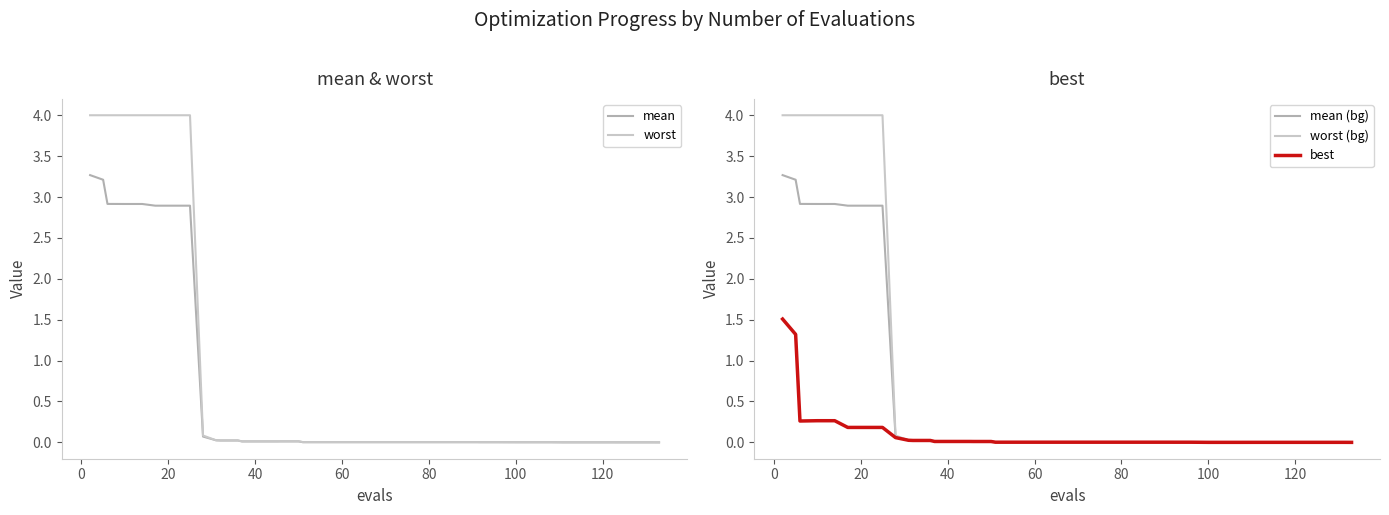

What is the maximum value for worst (bg)?

4.0